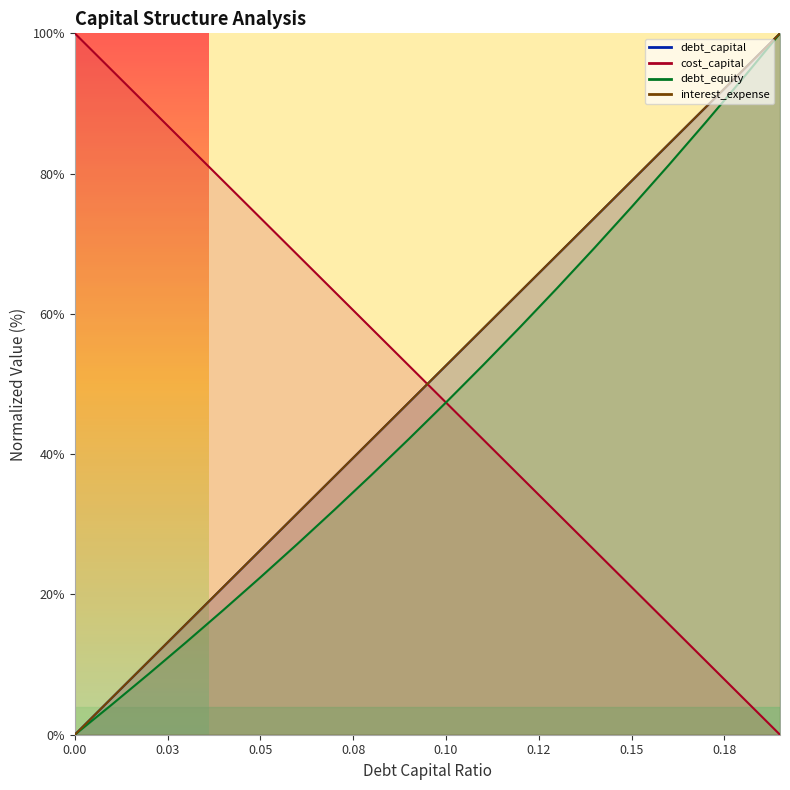

List the labels in order of cost_capital value, smallest first.

0.19, 0.18, 0.17, 0.16, 0.15, 0.14, 0.13, 0.12, 0.11, 0.1, 0.09, 0.08, 0.07, 0.06, 0.05, 0.04, 0.03, 0.02, 0.01, 0